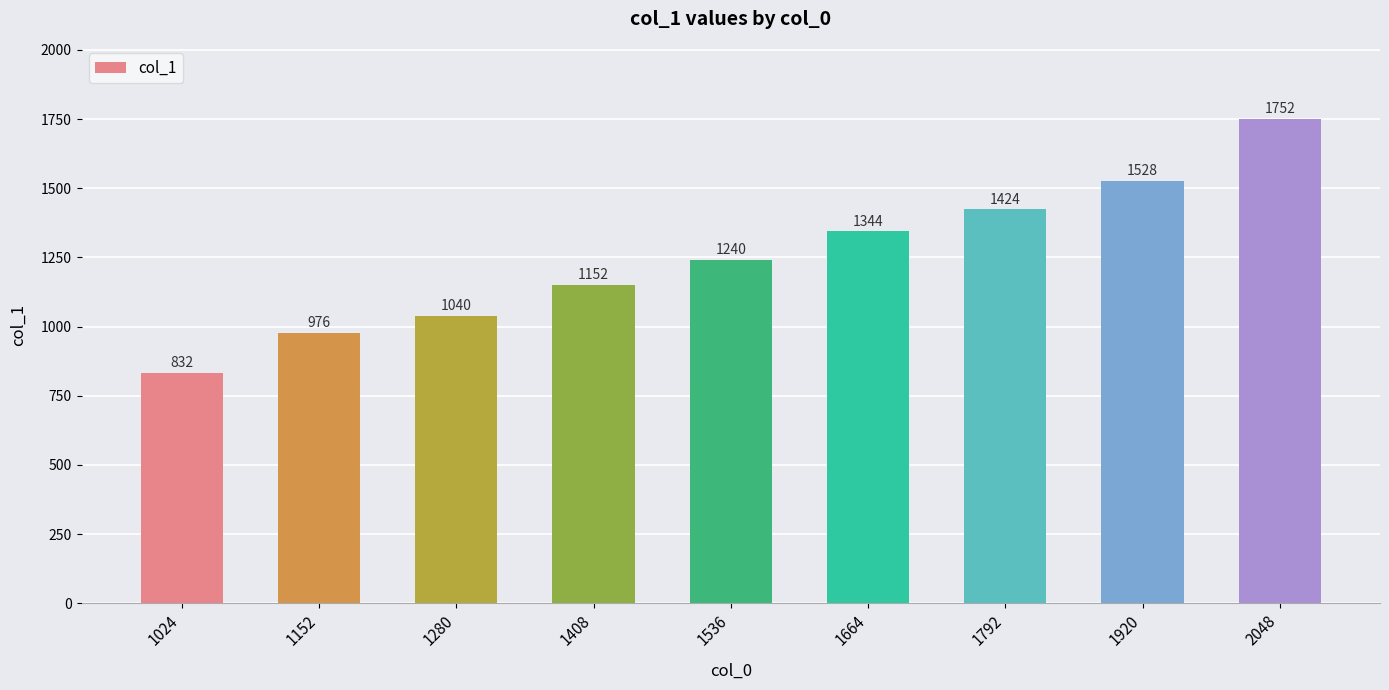

Is it true that the value at 1024 is 561?

False